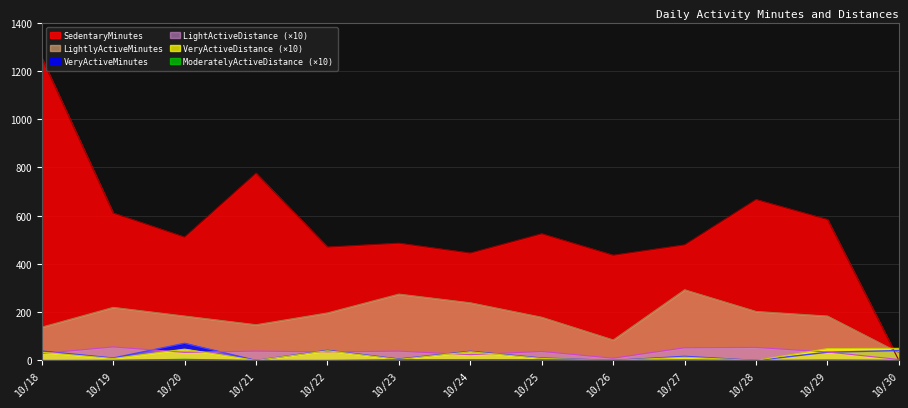

What is the sum of the ModeratelyActiveDistance values at 10/27 and 10/22?

2.4